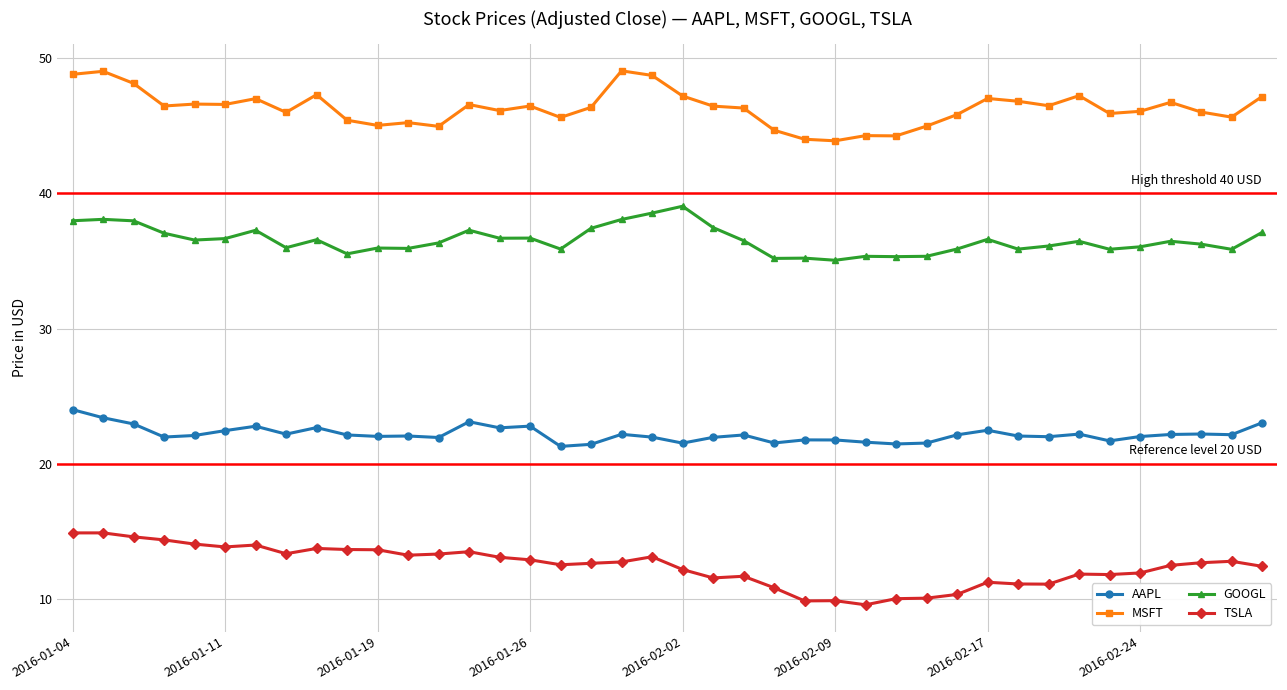

True or false: MSFT and AAPL intersect in this chart.

False